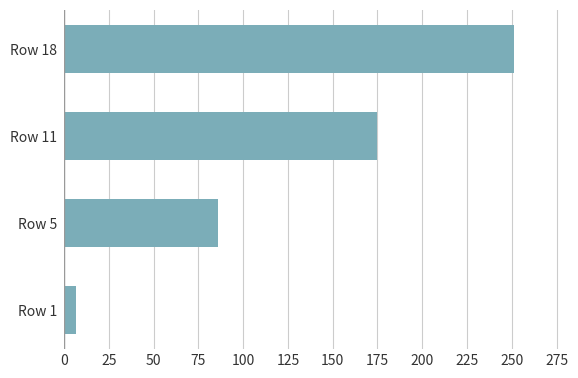

At which label is the value closest to 129?

Row 5